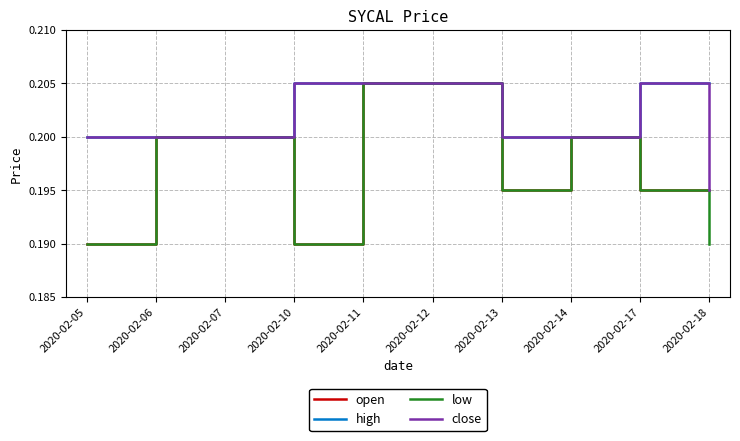

True or false: open has a value of 0.3 at 2020-02-13.

False